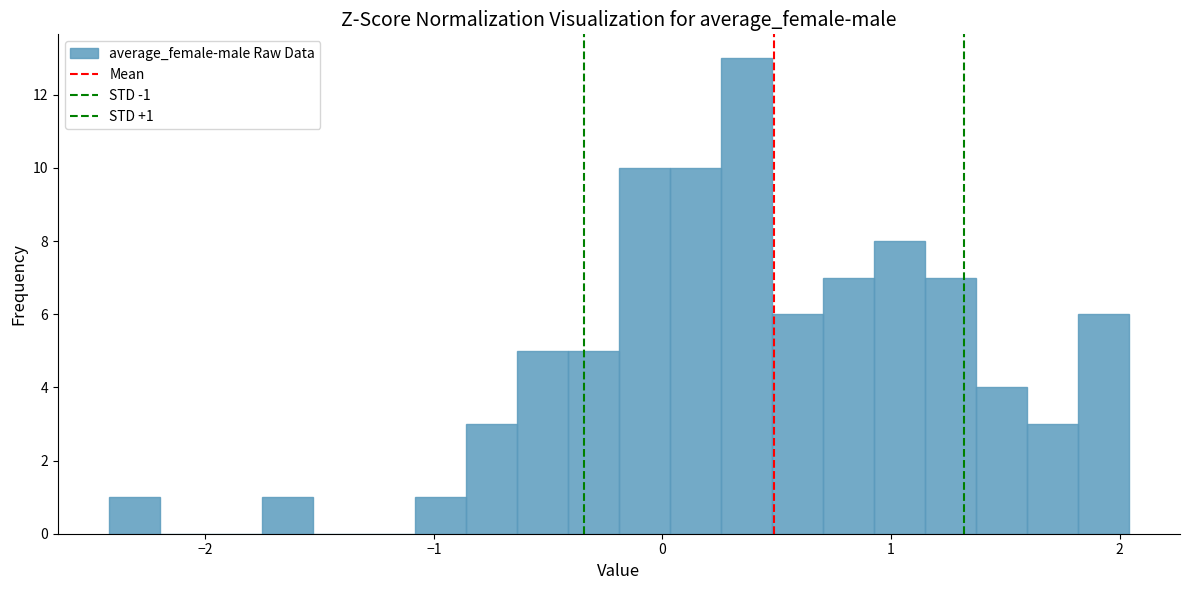

Around what value on the x-axis is the tallest bar? Give the approximate position of its centre, as read against the axis.

0.4